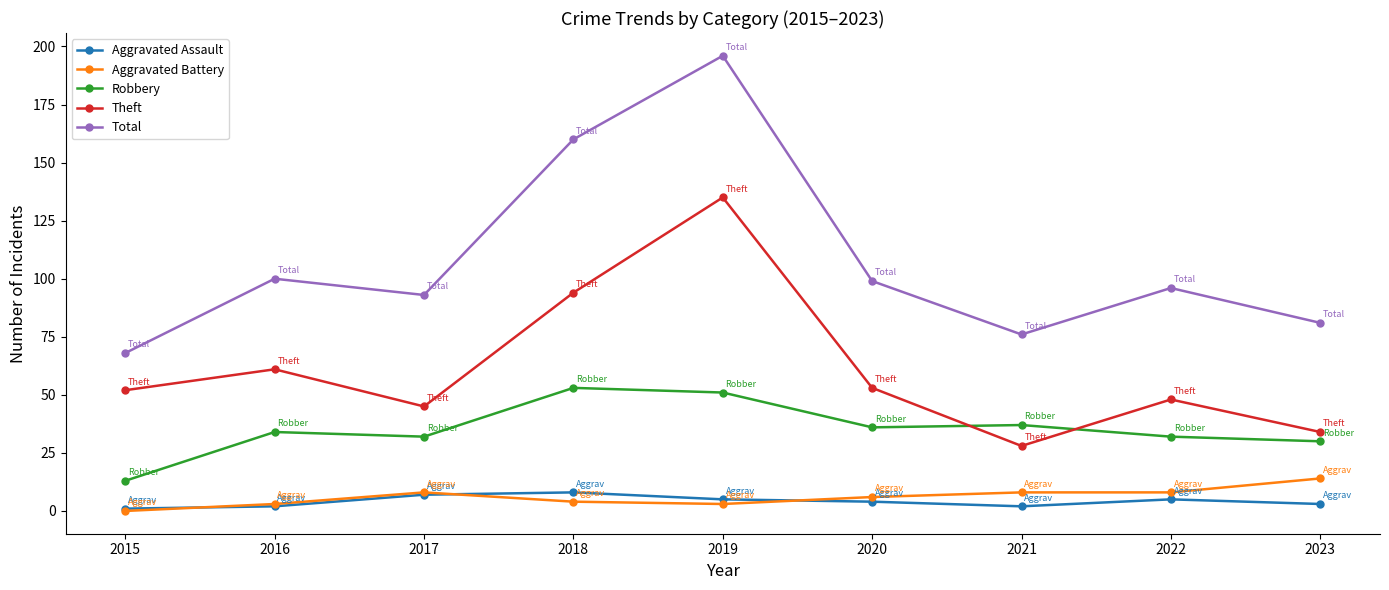

Which series has the largest range (max minus min)?

Total